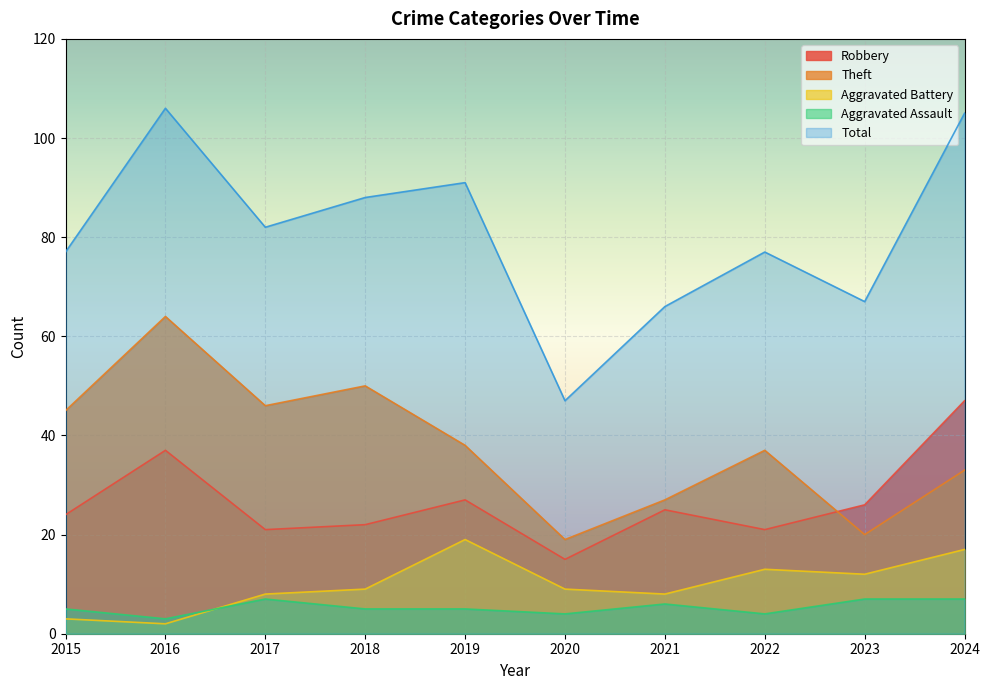

Which has a higher value, 2024 or 2019?

2024